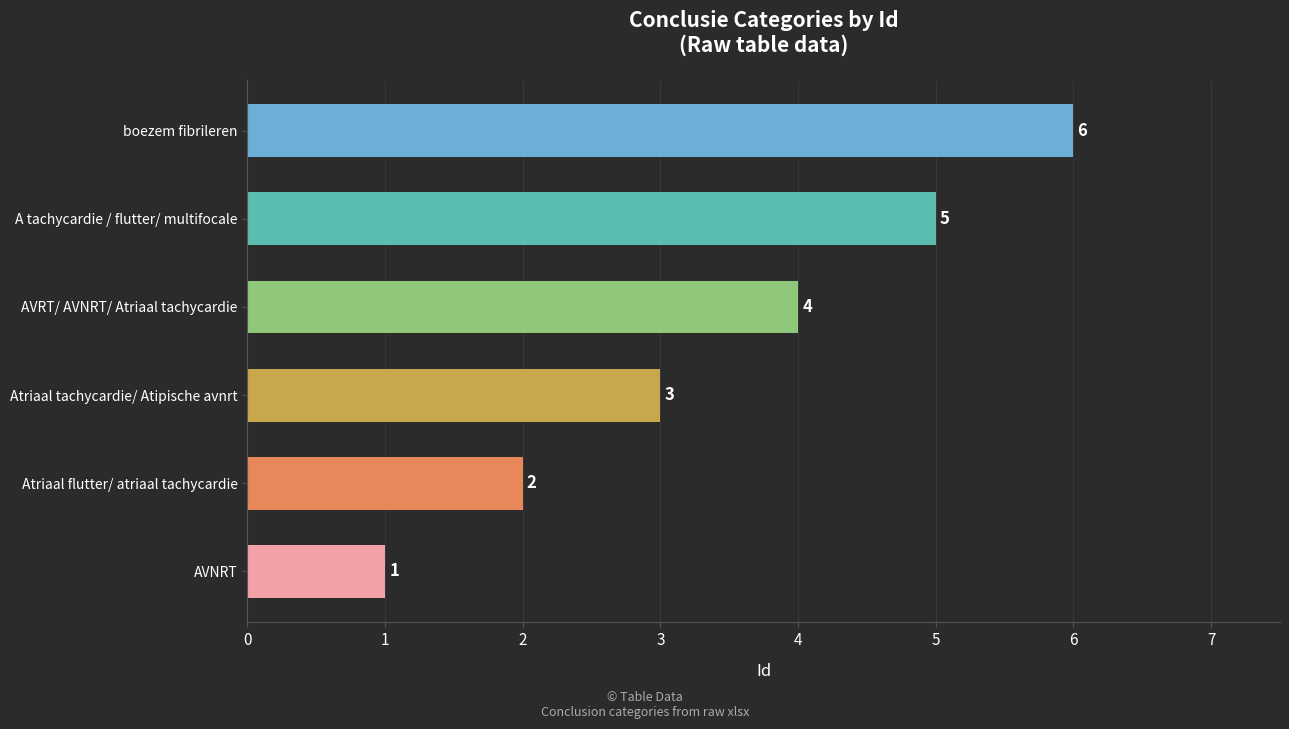

What is the change in value from Atriaal tachycardie/ Atipische avnrt to AVRT/ AVNRT/ Atriaal tachycardie?

+1